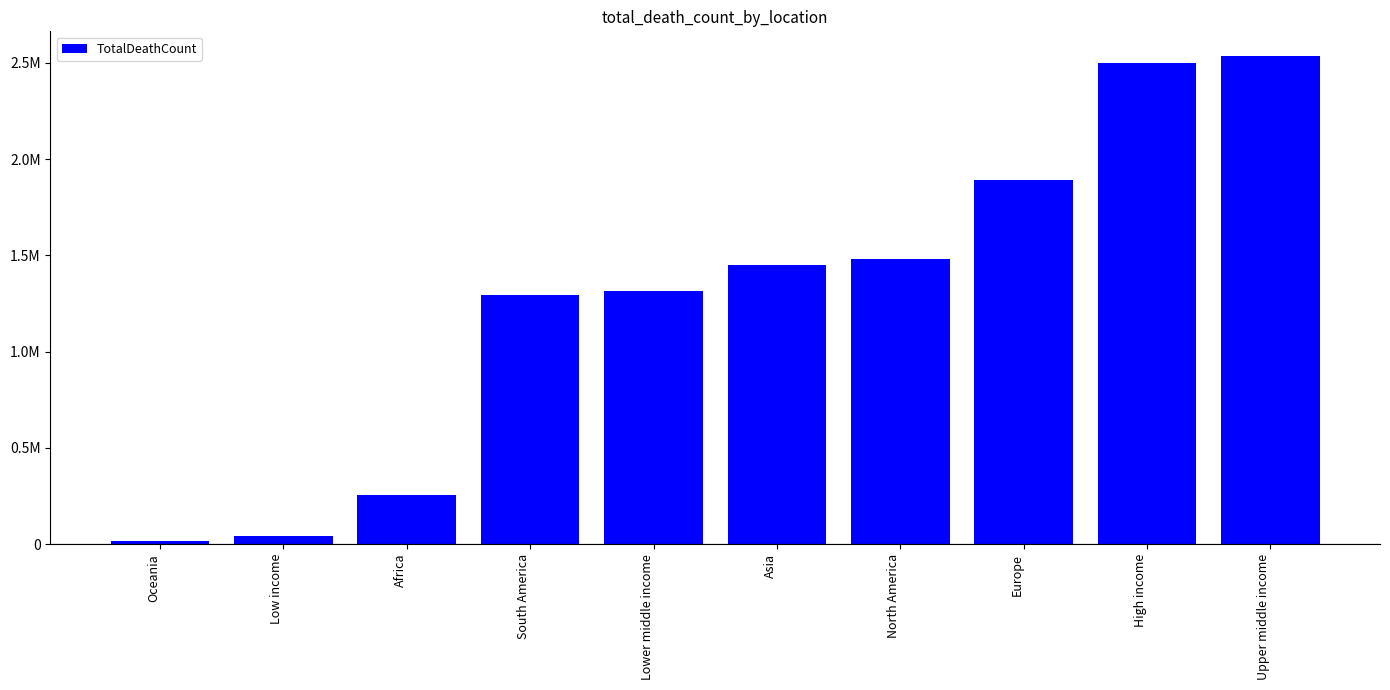

What is the sum of the values at Asia and Low income?

1495766